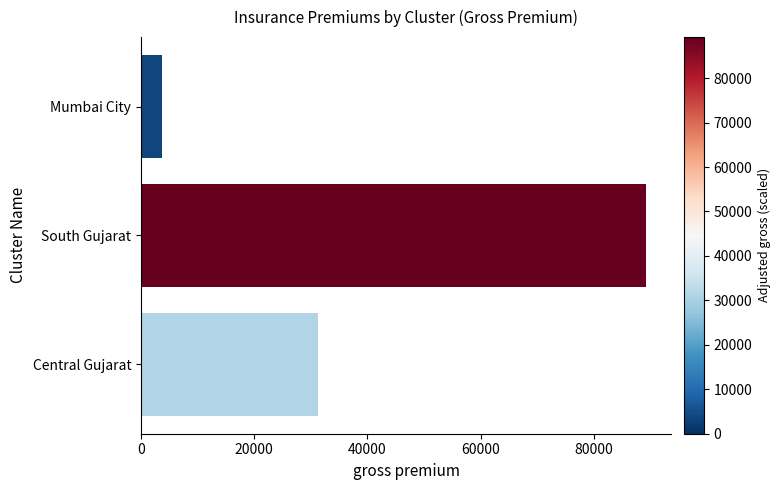

List the labels in order of value, largest first.

South Gujarat, Central Gujarat, Mumbai City